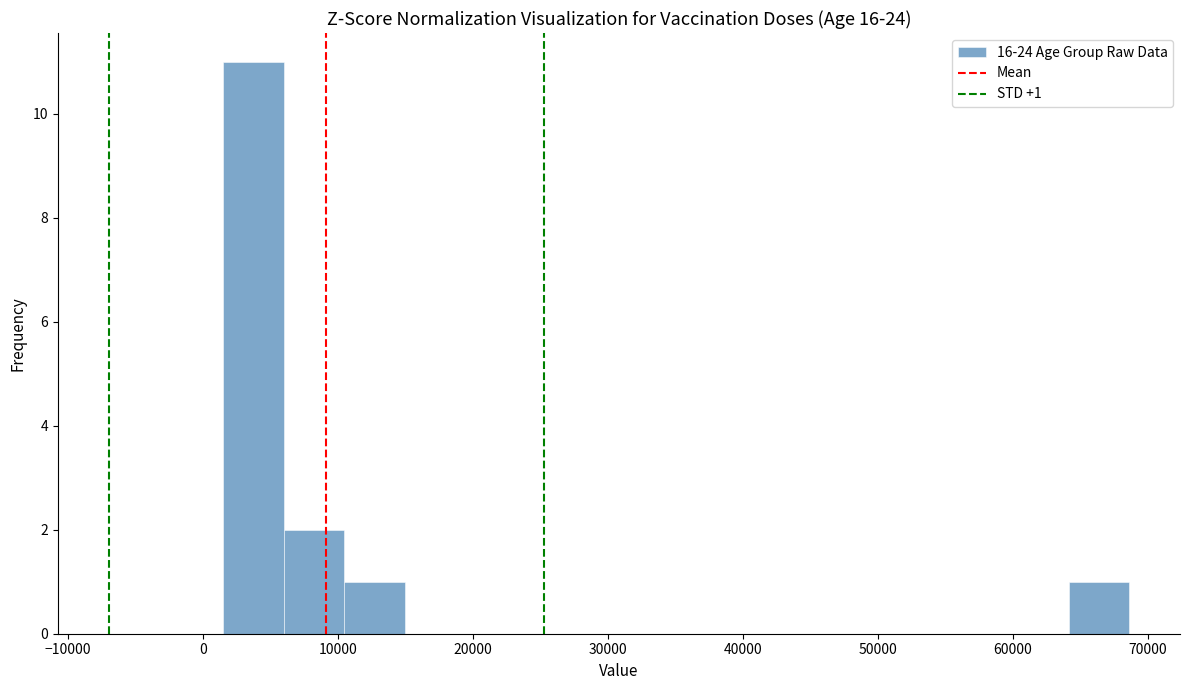

Which range on the x-axis has the tallest bar?

2000 to 6000